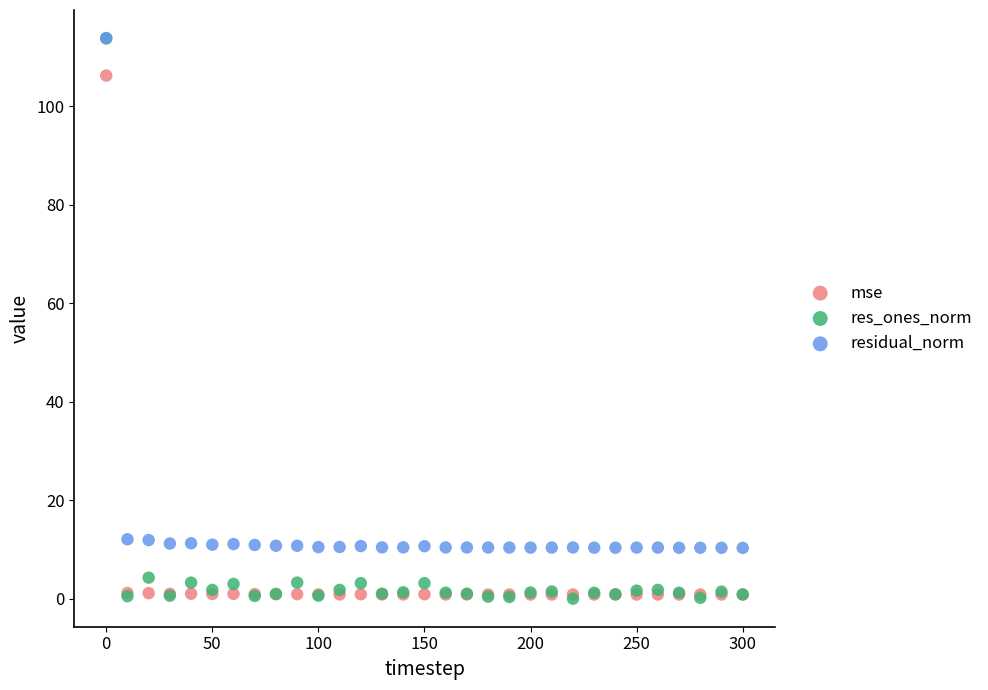

In the residual_norm series, what Y value is closest to 62?

12.1